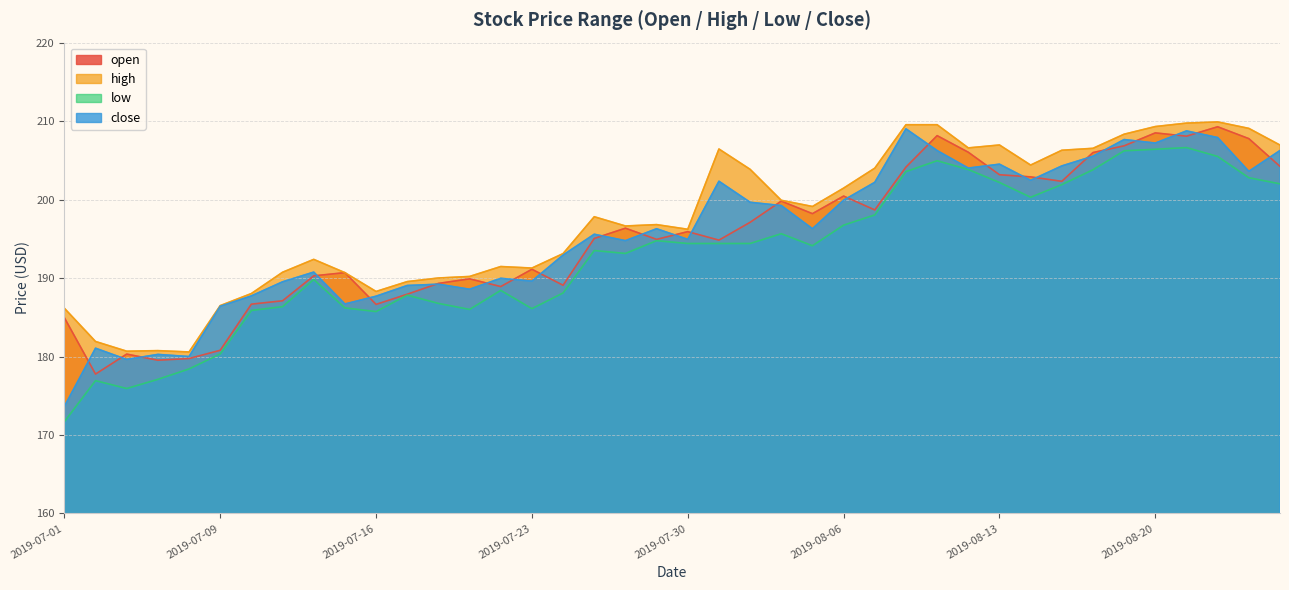

True or false: open has more than 2 points higher than both neighbors.

True